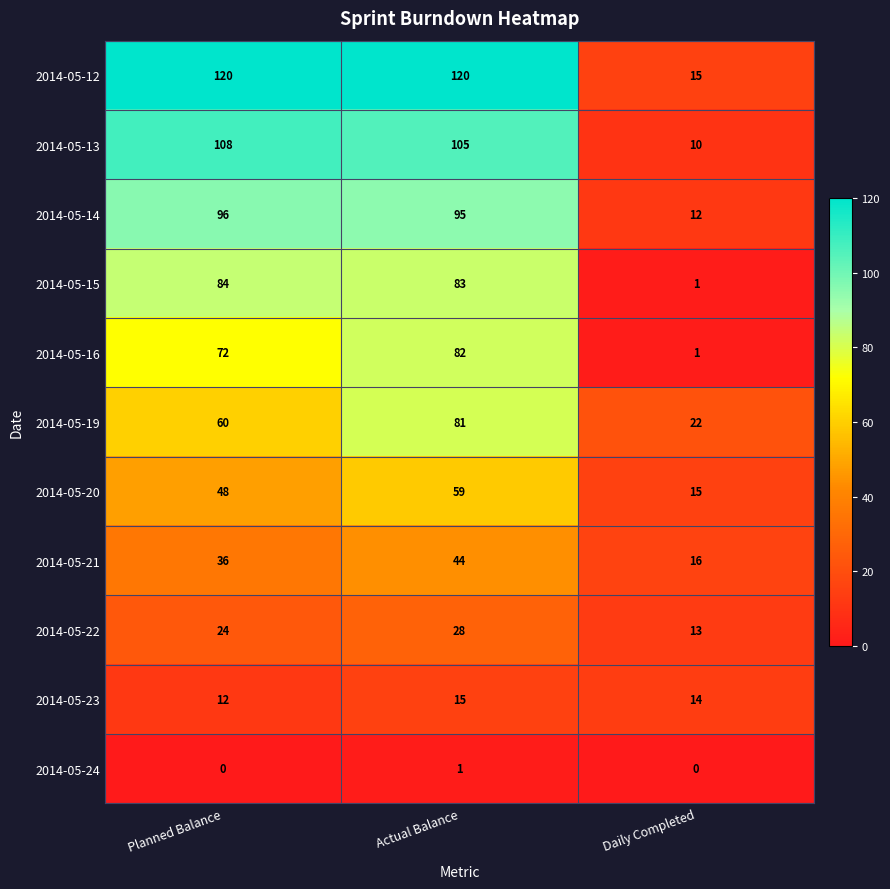

Rank the series at Planned Balance from highest to lowest value.

2014-05-12, 2014-05-13, 2014-05-14, 2014-05-15, 2014-05-16, 2014-05-19, 2014-05-20, 2014-05-21, 2014-05-22, 2014-05-23, 2014-05-24